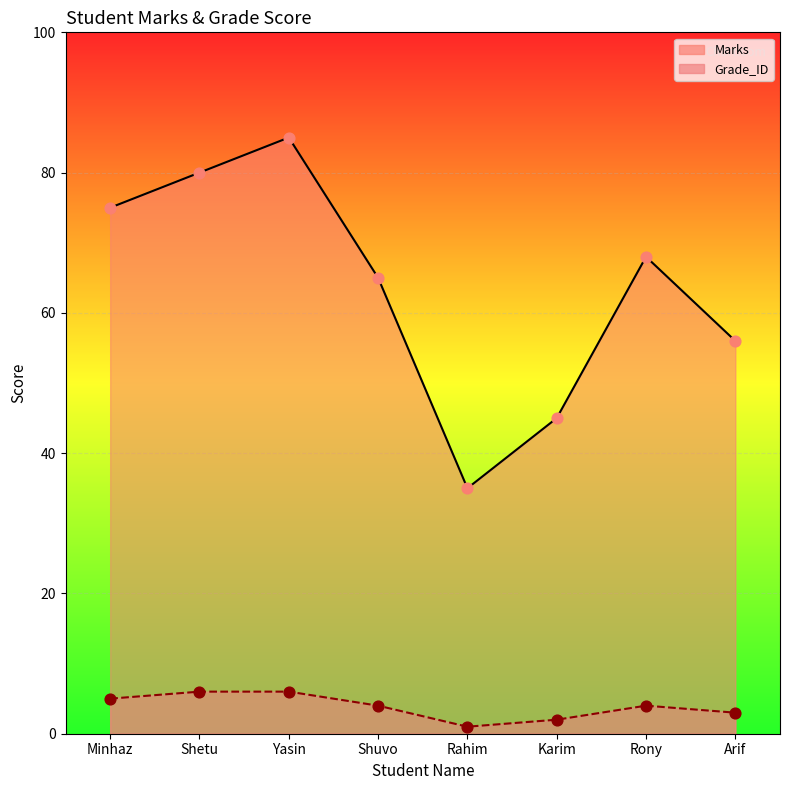

What are all the series names shown in the legend?

Marks, Grade_ID